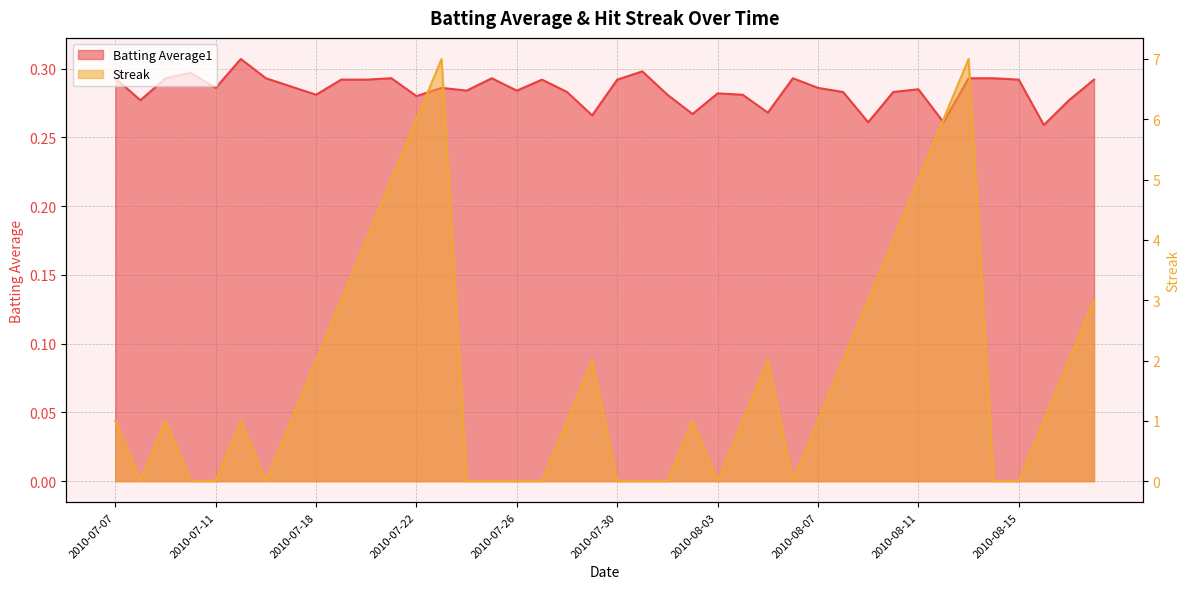

At which category is the sum across all series the highest?

2010-08-13